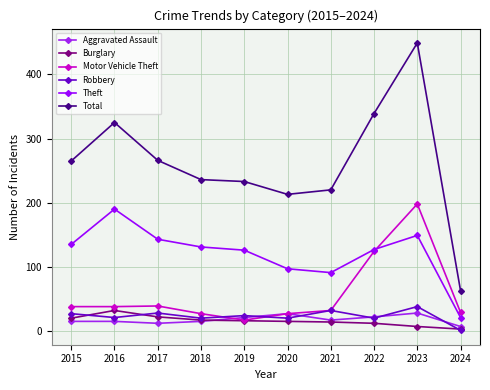

True or false: Total and Theft cross at least once.

False